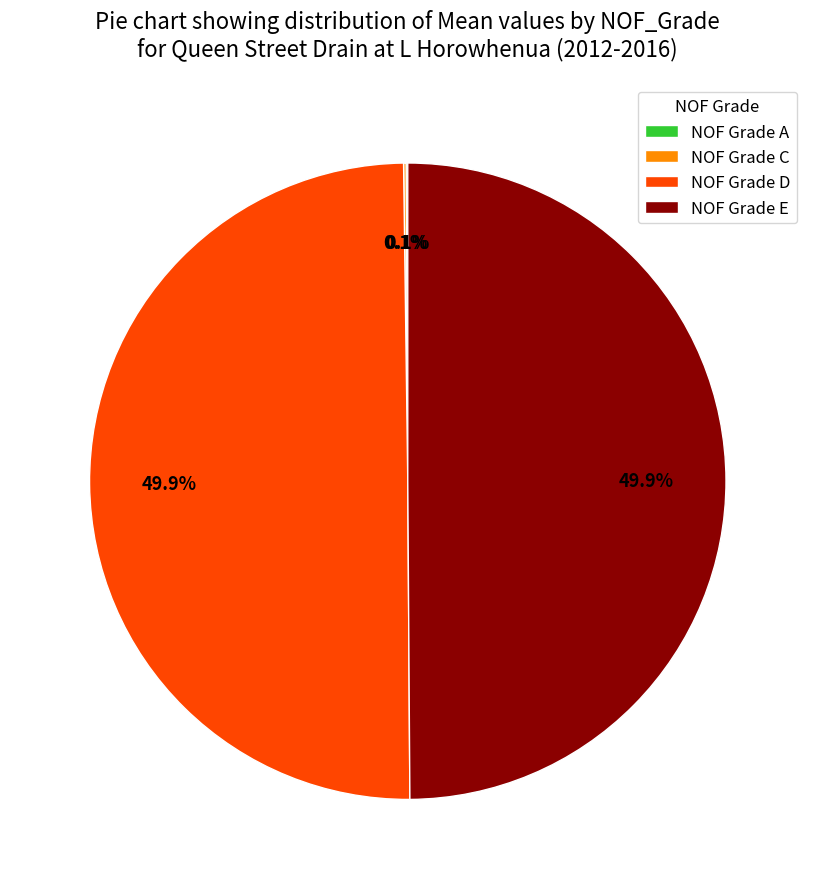

What percentage do NOF Grade D and NOF Grade E together represent?

99.8%